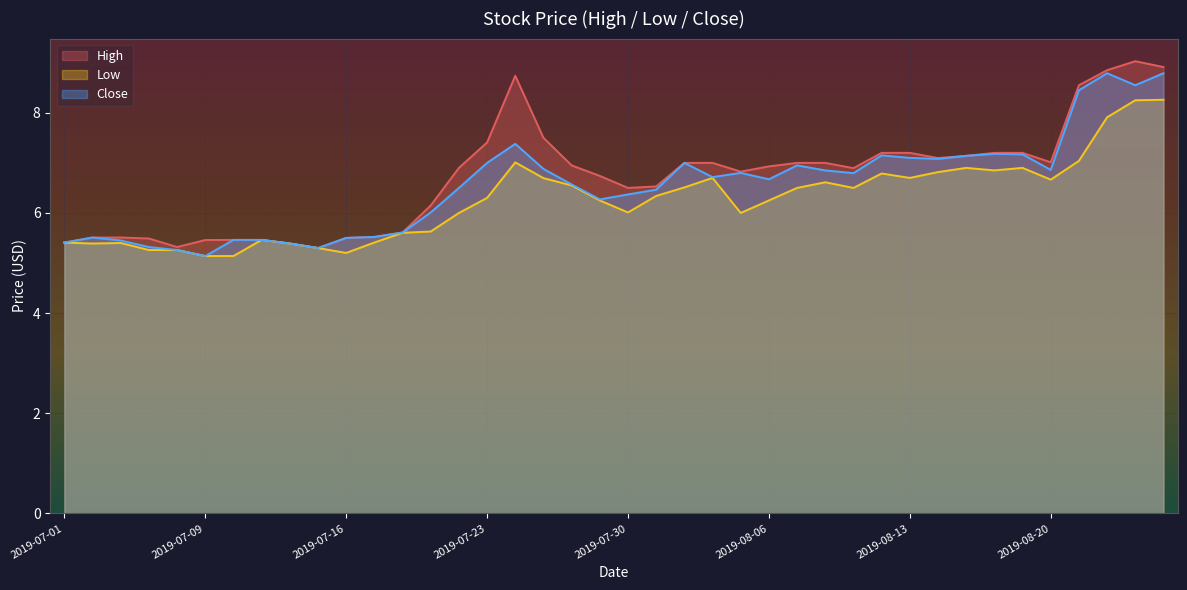

Which series has the largest total across all categories?

High